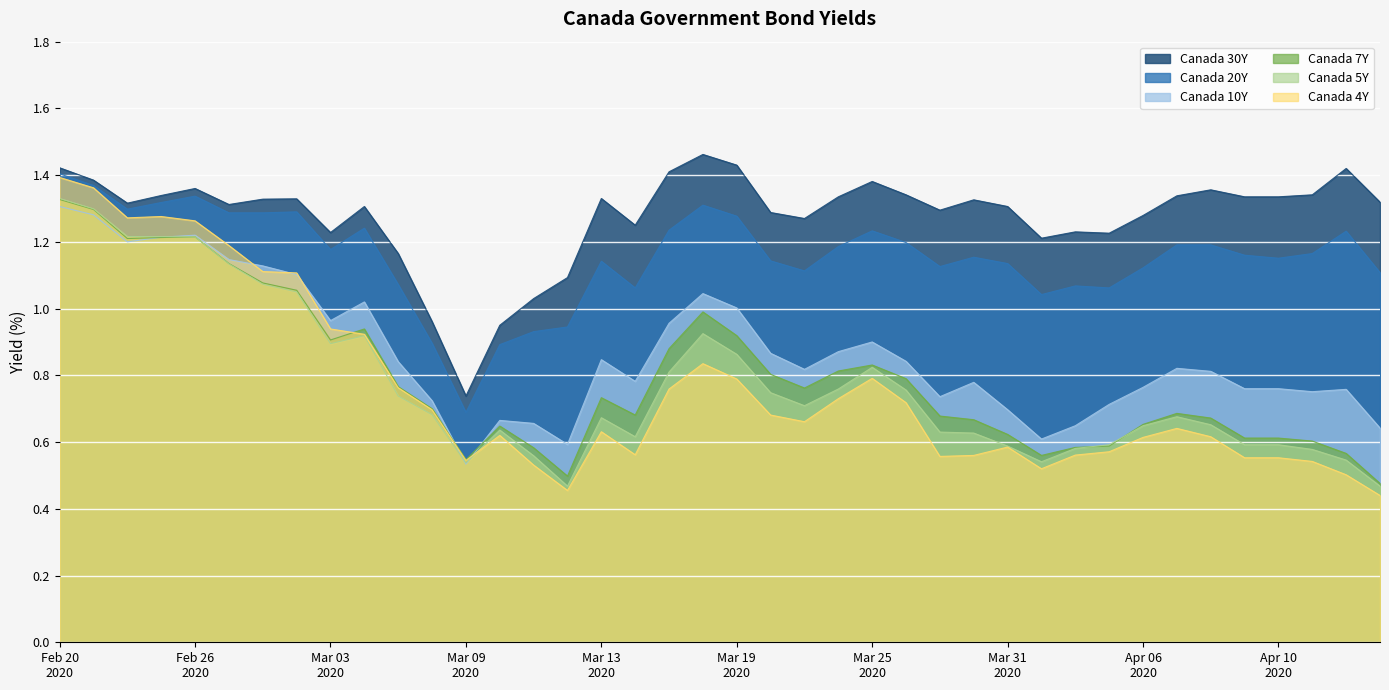

At which label does Canada 5Y reach its peak?

Feb 20
2020